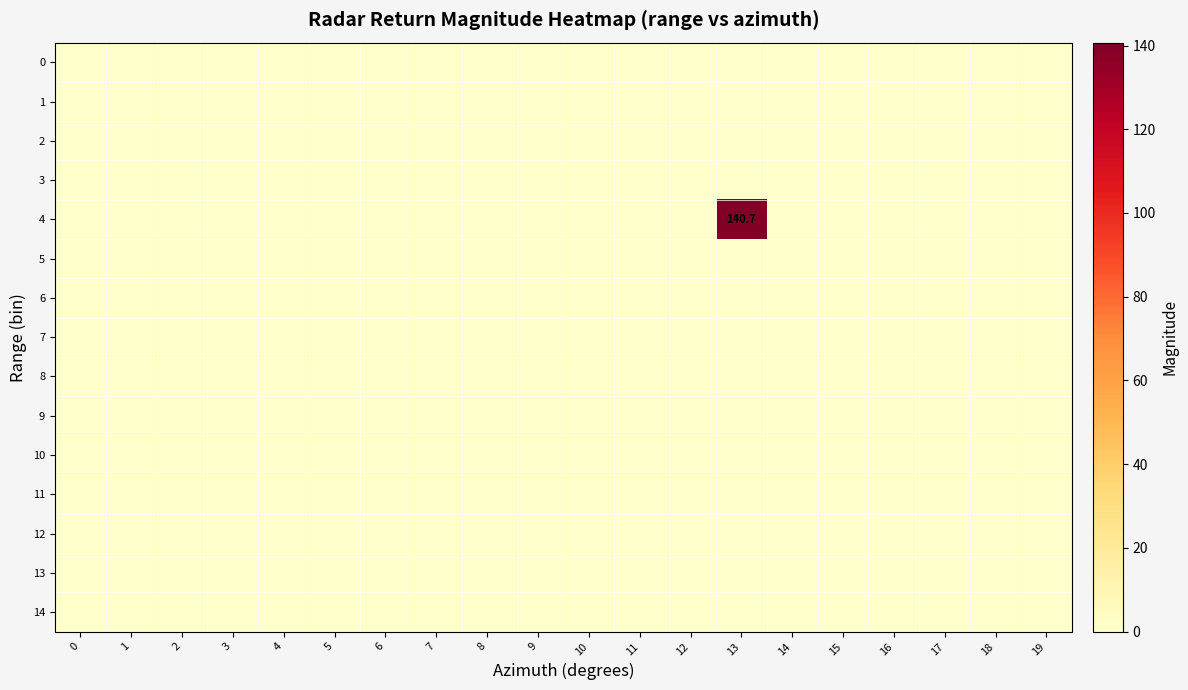

Reading right to left, what are all the values shown in this chart?

row_0: 19=0.0	18=0.0	17=0.0	16=0.0	15=0.0	14=0.0	13=0.0	12=0.0	11=0.0	10=0.0	9=0.0	8=0.0	7=0.0	6=0.0	5=0.0	4=0.0	3=0.0	2=0.0	1=0.0	0=0.0
row_1: 19=0.0	18=0.0	17=0.0	16=0.0	15=0.0	14=0.0	13=0.0	12=0.0	11=0.0	10=0.0	9=0.0	8=0.0	7=0.0	6=0.0	5=0.0	4=0.0	3=0.0	2=0.0	1=0.0	0=0.0
row_2: 19=0.0	18=0.0	17=0.0	16=0.0	15=0.0	14=0.0	13=0.0	12=0.0	11=0.0	10=0.0	9=0.0	8=0.0	7=0.0	6=0.0	5=0.0	4=0.0	3=0.0	2=0.0	1=0.0	0=0.0
row_3: 19=0.0	18=0.0	17=0.0	16=0.0	15=0.0	14=0.0	13=0.0	12=0.0	11=0.0	10=0.0	9=0.0	8=0.0	7=0.0	6=0.0	5=0.0	4=0.0	3=0.0	2=0.0	1=0.0	0=0.0
row_4: 19=0.0	18=0.0	17=0.0	16=0.0	15=0.0	14=0.0	13=140.7	12=0.0	11=0.0	10=0.0	9=0.0	8=0.0	7=0.0	6=0.0	5=0.0	4=0.0	3=0.0	2=0.0	1=0.0	0=0.0
row_5: 19=0.0	18=0.0	17=0.0	16=0.0	15=0.0	14=0.0	13=0.0	12=0.0	11=0.0	10=0.0	9=0.0	8=0.0	7=0.0	6=0.0	5=0.0	4=0.0	3=0.0	2=0.0	1=0.0	0=0.0
row_6: 19=0.0	18=0.0	17=0.0	16=0.0	15=0.0	14=0.0	13=0.0	12=0.0	11=0.0	10=0.0	9=0.0	8=0.0	7=0.0	6=0.0	5=0.0	4=0.0	3=0.0	2=0.0	1=0.0	0=0.0
row_7: 19=0.0	18=0.0	17=0.0	16=0.0	15=0.0	14=0.0	13=0.0	12=0.0	11=0.0	10=0.0	9=0.0	8=0.0	7=0.0	6=0.0	5=0.0	4=0.0	3=0.0	2=0.0	1=0.0	0=0.0
row_8: 19=0.0	18=0.0	17=0.0	16=0.0	15=0.0	14=0.0	13=0.0	12=0.0	11=0.0	10=0.0	9=0.0	8=0.0	7=0.0	6=0.0	5=0.0	4=0.0	3=0.0	2=0.0	1=0.0	0=0.0
row_9: 19=0.0	18=0.0	17=0.0	16=0.0	15=0.0	14=0.0	13=0.0	12=0.0	11=0.0	10=0.0	9=0.0	8=0.0	7=0.0	6=0.0	5=0.0	4=0.0	3=0.0	2=0.0	1=0.0	0=0.0
row_10: 19=0.0	18=0.0	17=0.0	16=0.0	15=0.0	14=0.0	13=0.0	12=0.0	11=0.0	10=0.0	9=0.0	8=0.0	7=0.0	6=0.0	5=0.0	4=0.0	3=0.0	2=0.0	1=0.0	0=0.0
row_11: 19=0.0	18=0.0	17=0.0	16=0.0	15=0.0	14=0.0	13=0.0	12=0.0	11=0.0	10=0.0	9=0.0	8=0.0	7=0.0	6=0.0	5=0.0	4=0.0	3=0.0	2=0.0	1=0.0	0=0.0
row_12: 19=0.0	18=0.0	17=0.0	16=0.0	15=0.0	14=0.0	13=0.0	12=0.0	11=0.0	10=0.0	9=0.0	8=0.0	7=0.0	6=0.0	5=0.0	4=0.0	3=0.0	2=0.0	1=0.0	0=0.0
row_13: 19=0.0	18=0.0	17=0.0	16=0.0	15=0.0	14=0.0	13=0.0	12=0.0	11=0.0	10=0.0	9=0.0	8=0.0	7=0.0	6=0.0	5=0.0	4=0.0	3=0.0	2=0.0	1=0.0	0=0.0
row_14: 19=0.0	18=0.0	17=0.0	16=0.0	15=0.0	14=0.0	13=0.0	12=0.0	11=0.0	10=0.0	9=0.0	8=0.0	7=0.0	6=0.0	5=0.0	4=0.0	3=0.0	2=0.0	1=0.0	0=0.0